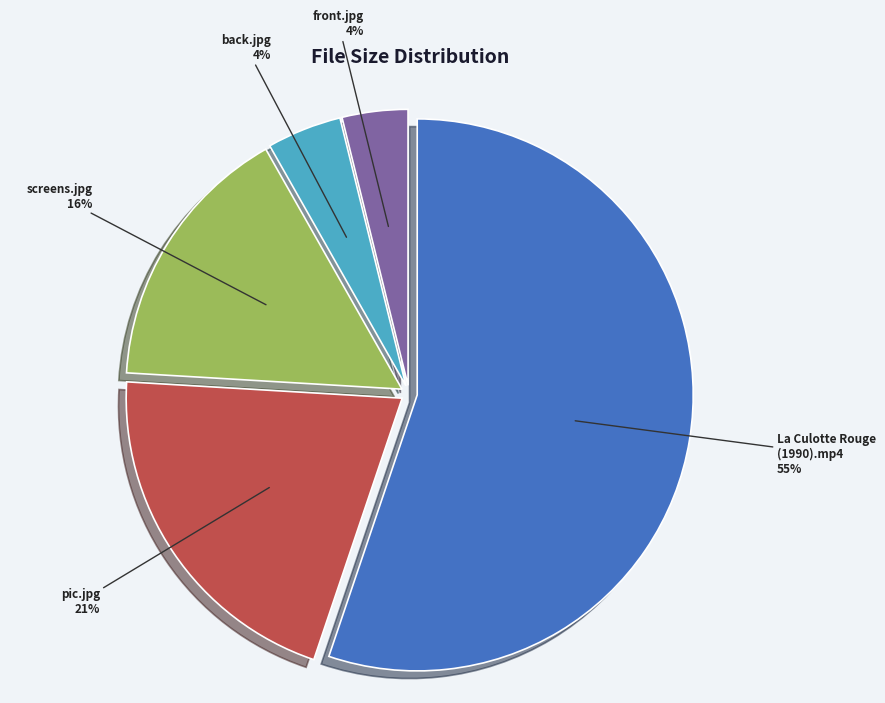

Which slice represents more than half of the pie?

La Culotte Rouge (1990).mp4